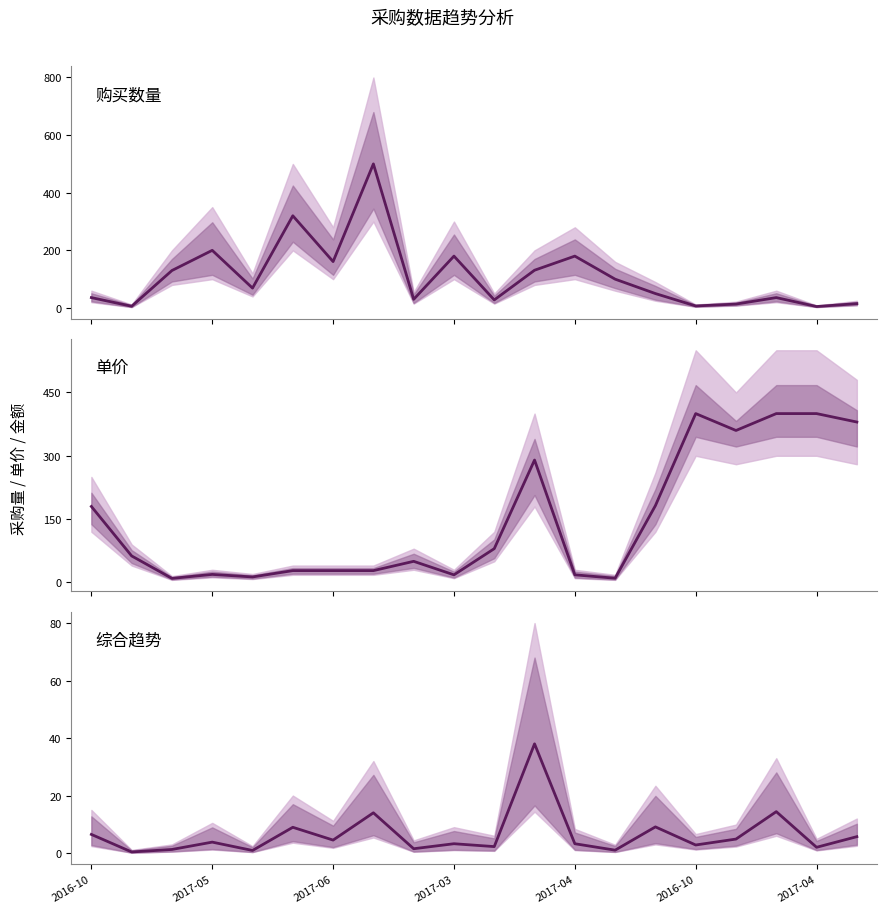

What is the total value across all series at 10?

110.2